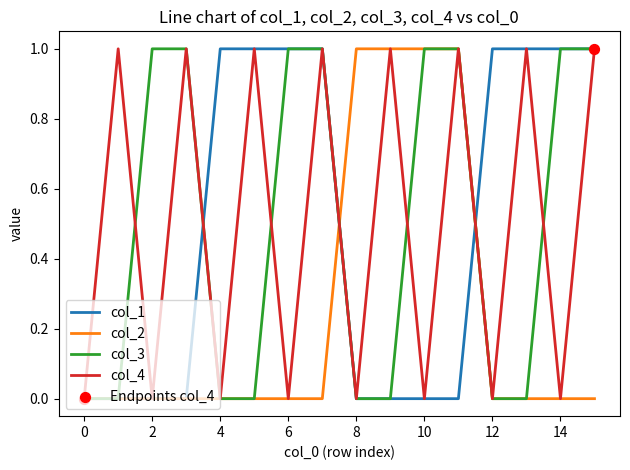

How many lines are shown in the chart?

4